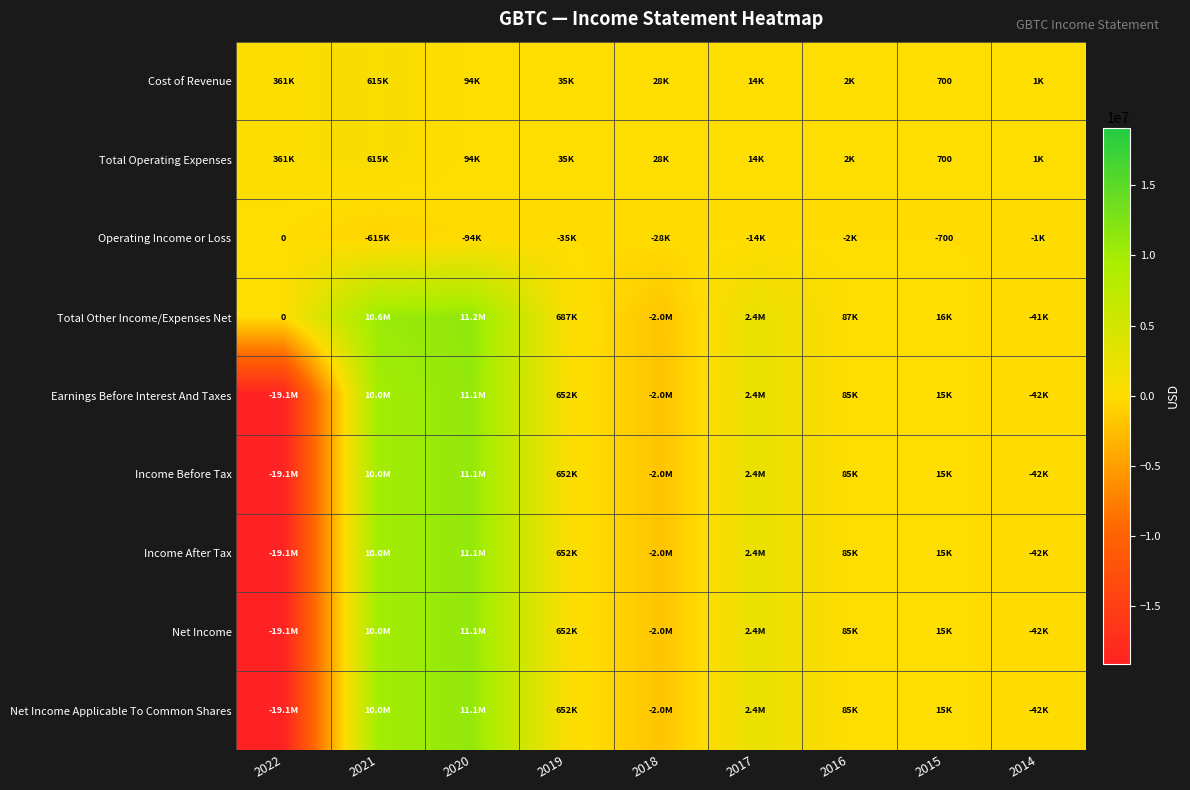

Is the value of Total Other Income/Expenses Net at 2015 greater than the value of Earnings Before Interest And Taxes at 2021?

No